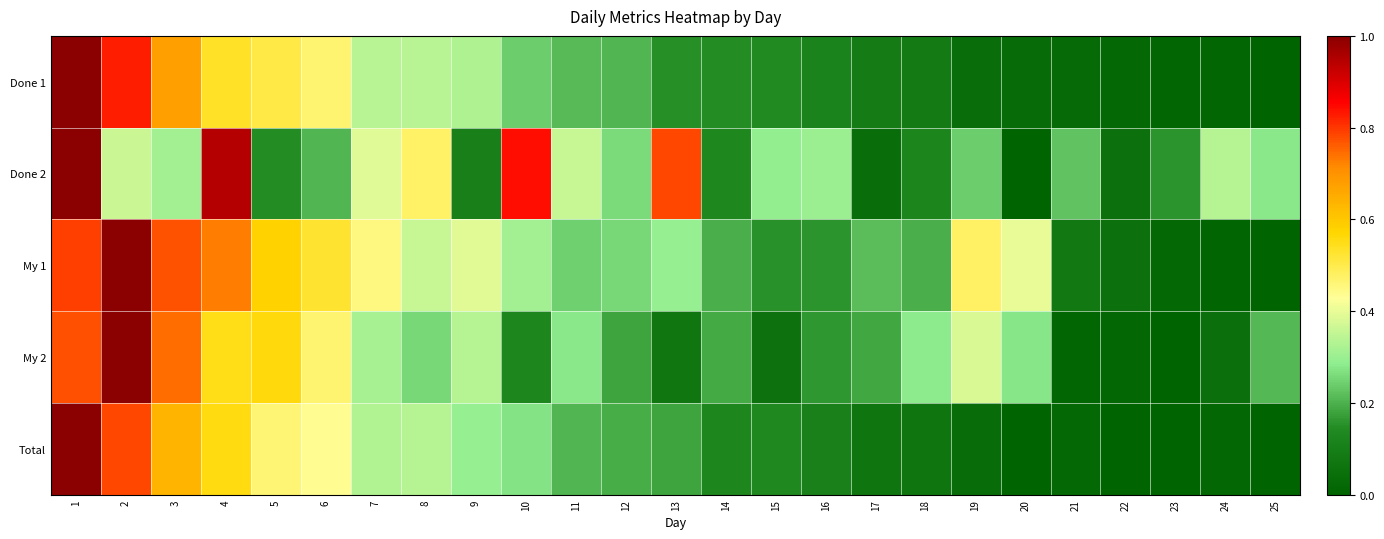

What is the total value across all series at 7?

1.8